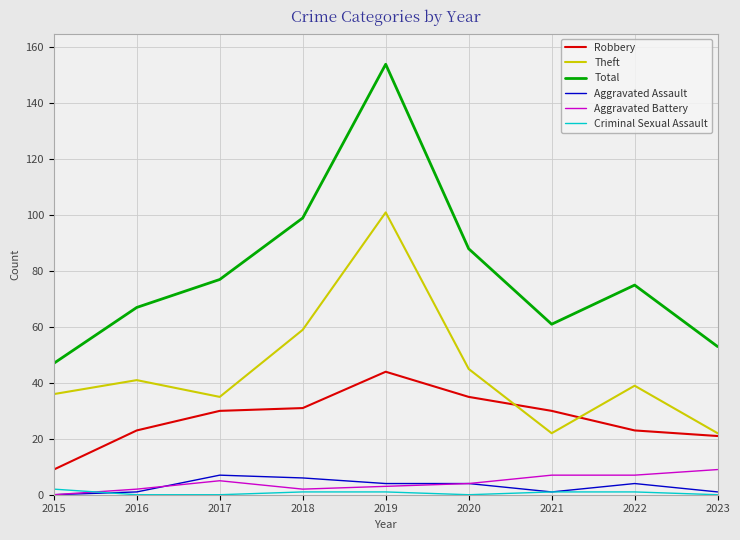

What is the difference between the highest and lowest values at 2017?

77